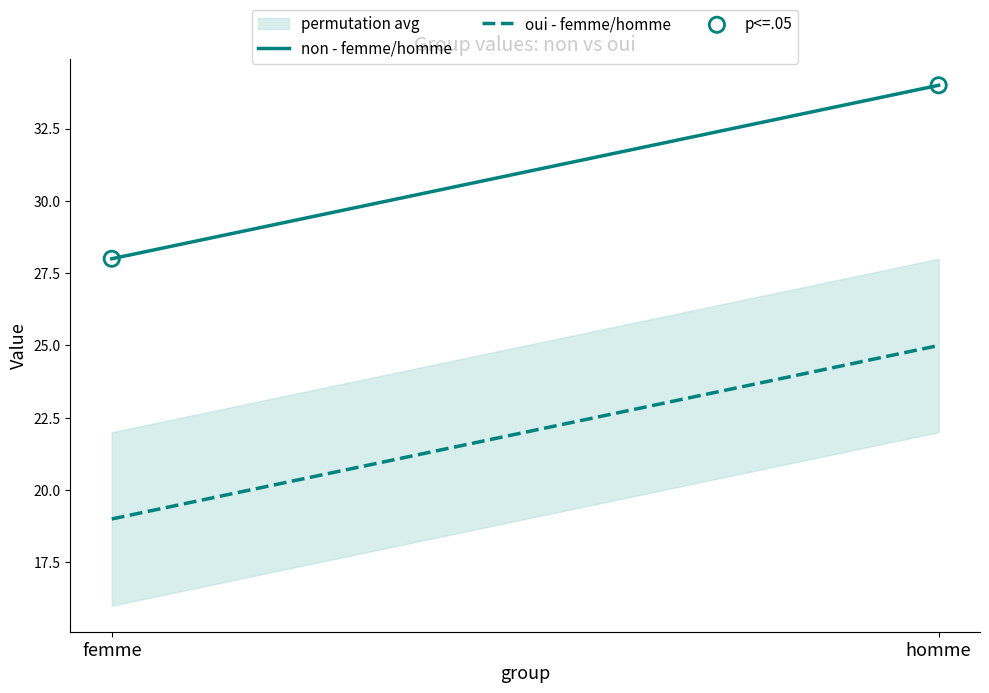

What is the average Y value?

31